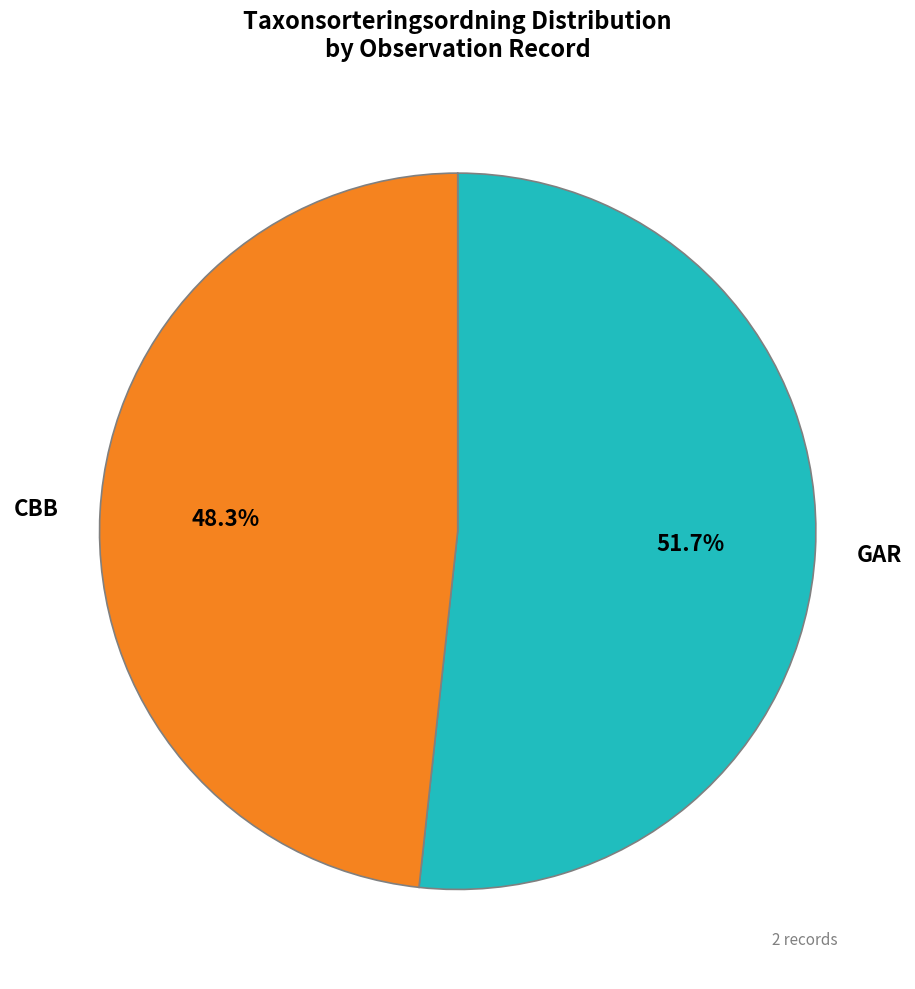

Does any single category account for the majority?

Yes